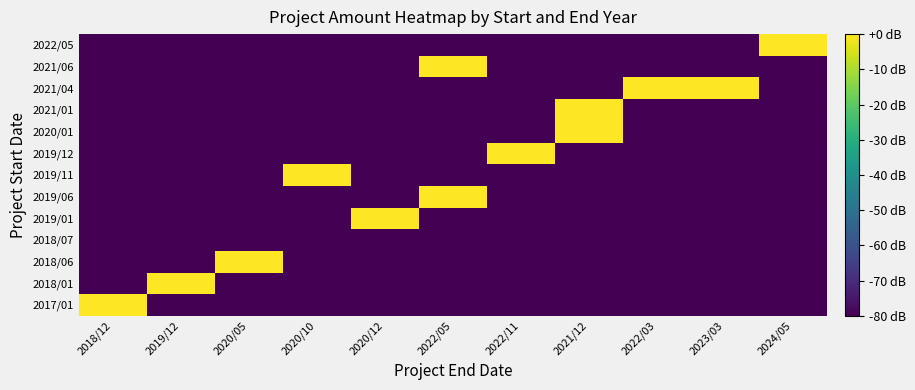

Which category has the highest value across all series?

2023/03